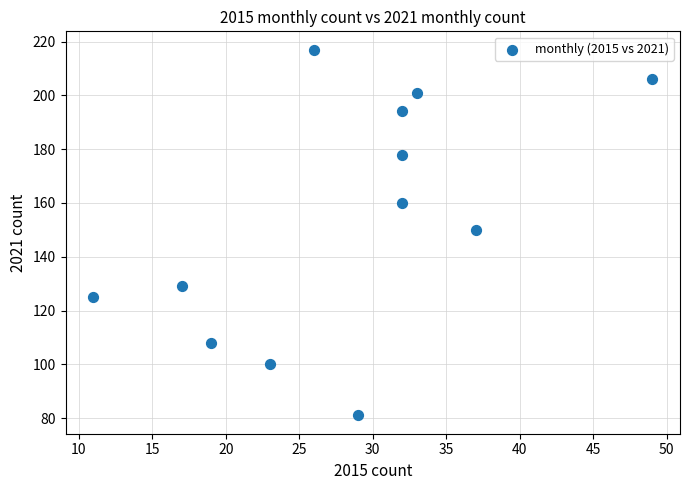

What is the average X value?

28